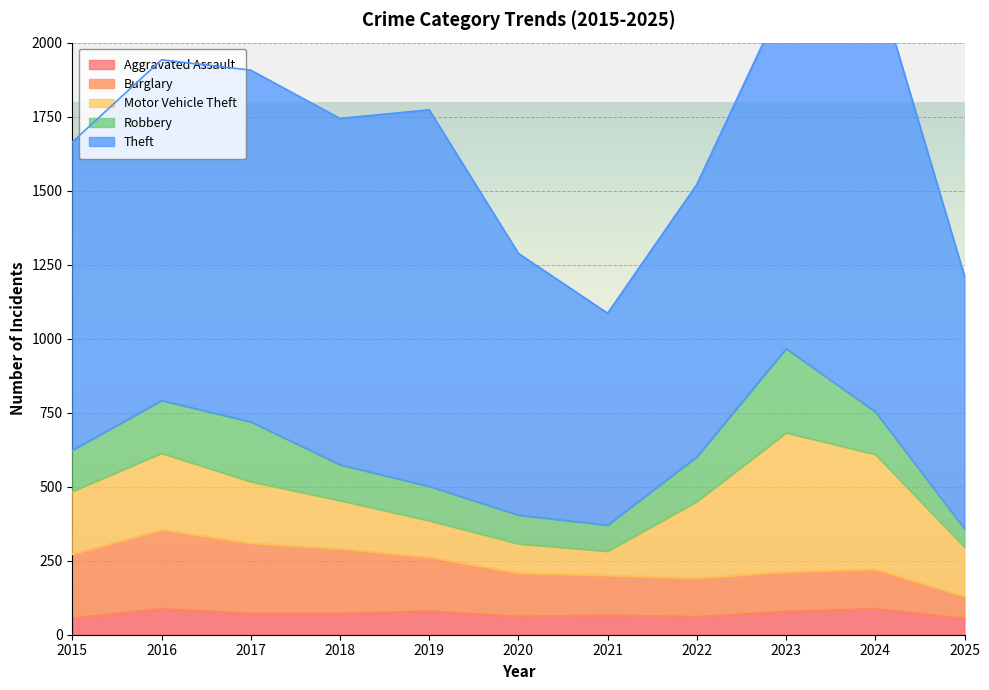

Does the chart display data point markers on the line(s)?

No